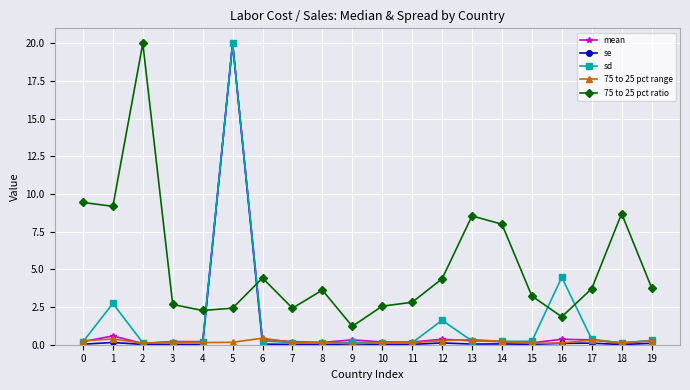

What are all the series names shown in the legend?

mean, se, sd, 75 to 25 pct range, 75 to 25 pct ratio